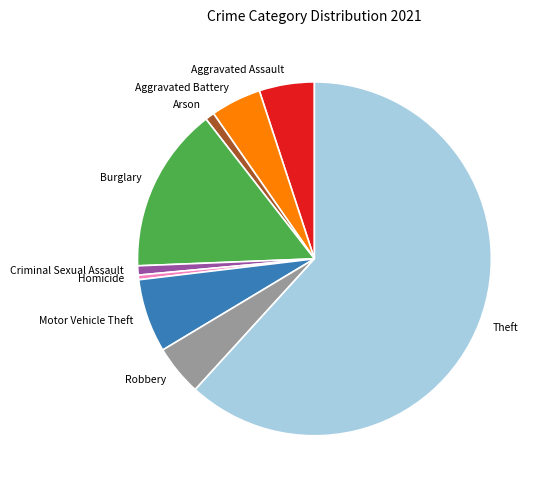

Which slice is the largest?

Theft